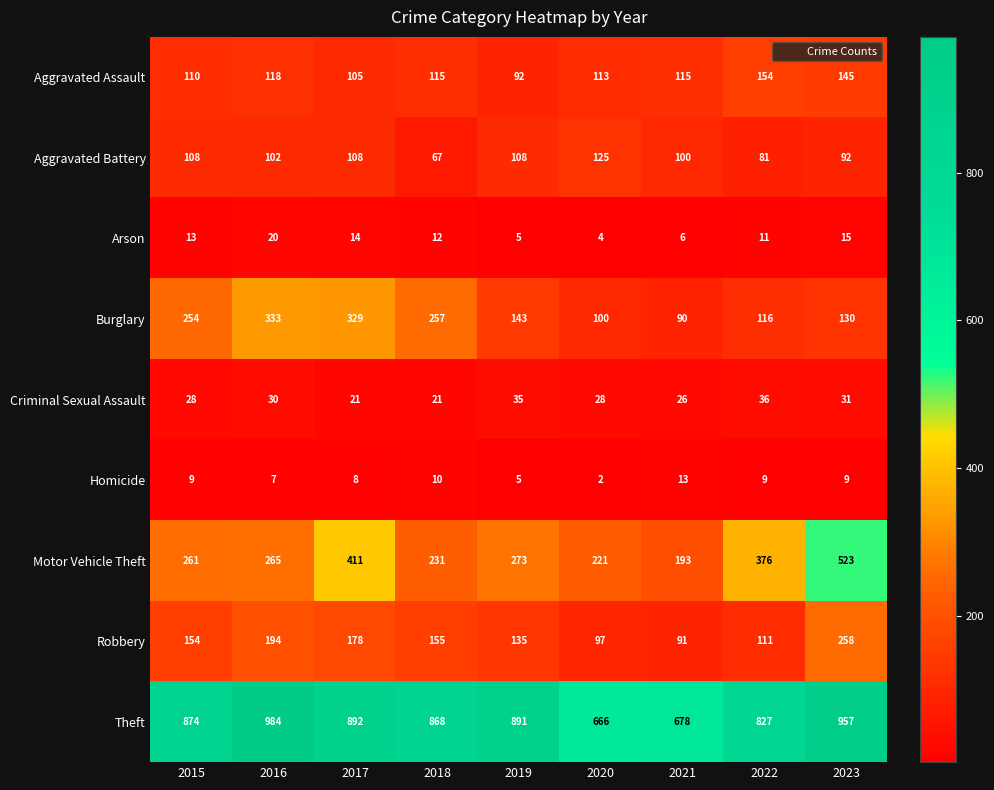

Which series has the largest total across all categories?

Theft